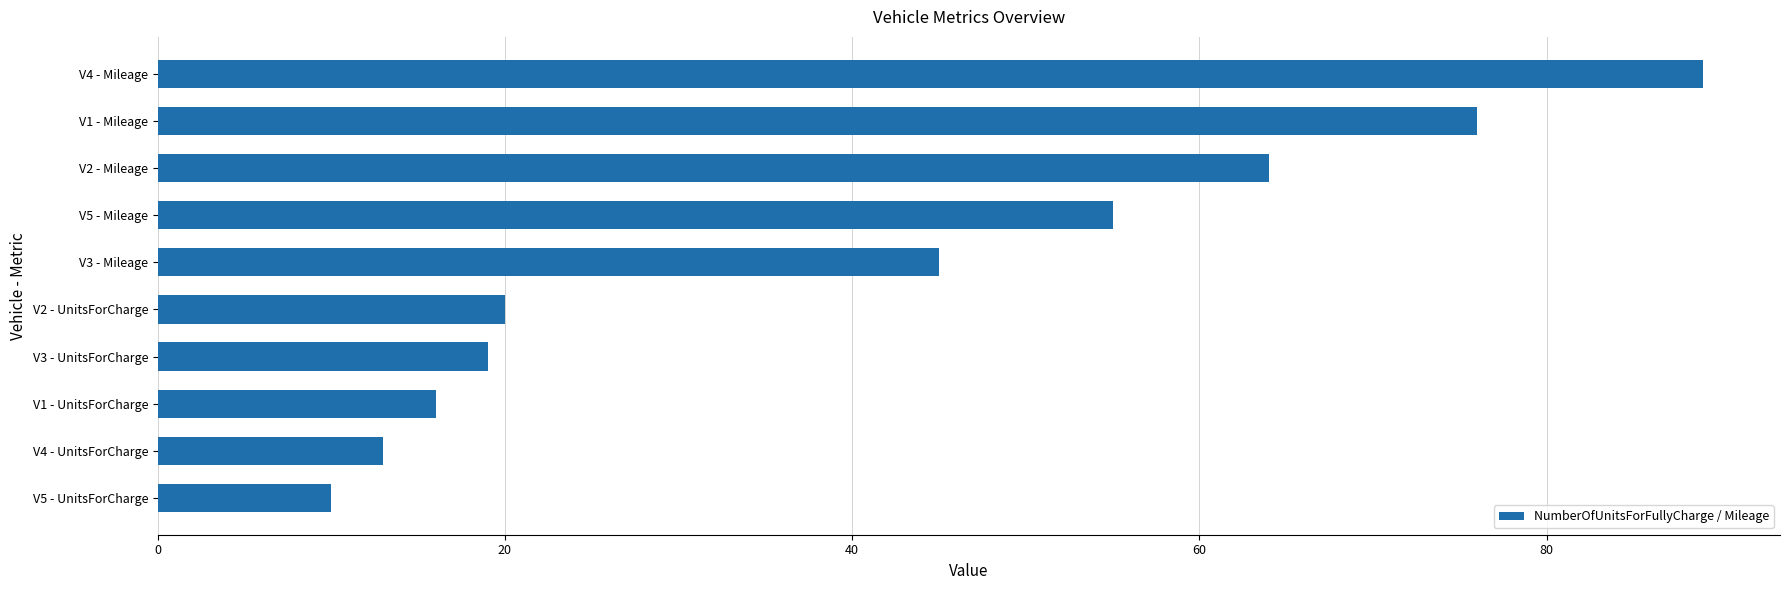

Rank the categories by value from highest to lowest.

V4 - Mileage, V1 - Mileage, V2 - Mileage, V5 - Mileage, V3 - Mileage, V2 - UnitsForCharge, V3 - UnitsForCharge, V1 - UnitsForCharge, V4 - UnitsForCharge, V5 - UnitsForCharge